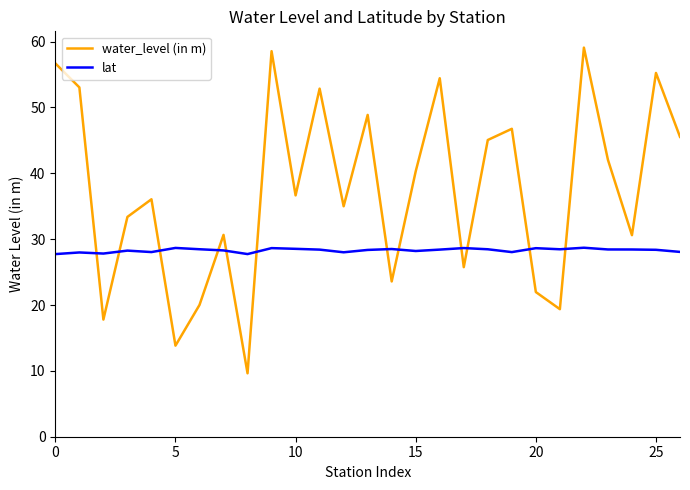

What is the difference between the maximum and minimum values in the water_level (in m) series?

49.5